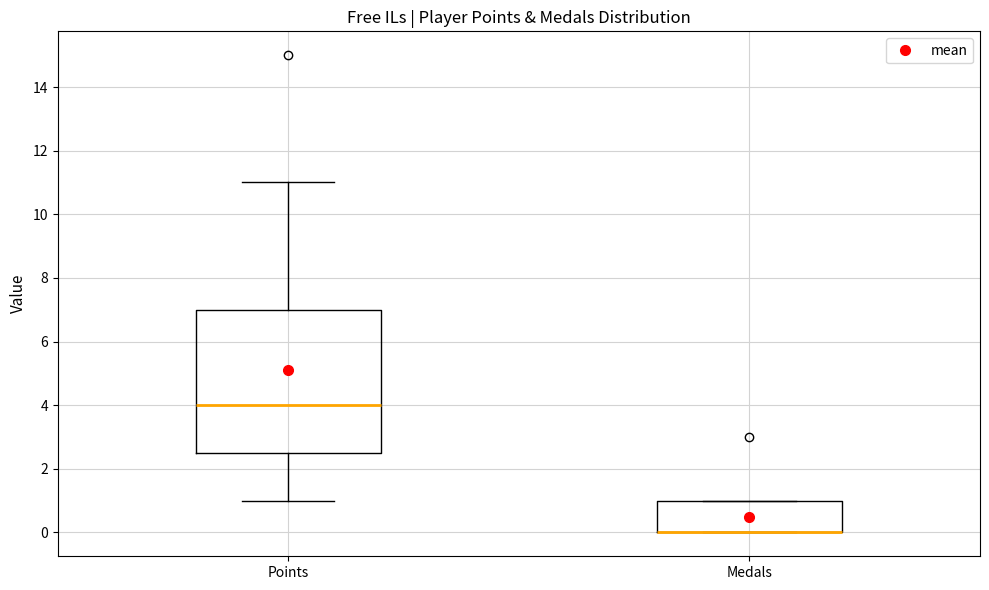

Reading left to right, transcribe this box plot: for each box, give where its median line is, the range the box spans, and where its two whiskers end, as read against the y-axis. The values are not printed on the chart, so give them approximately, as read against the axis.

Points: median 4.0, box 2.6 to 7.0, whiskers 1.0 to 11.0
Medals: median 0.0 (drawn on the box's lower edge), box 0.0 to 1.0, whiskers 0.0 to 1.0